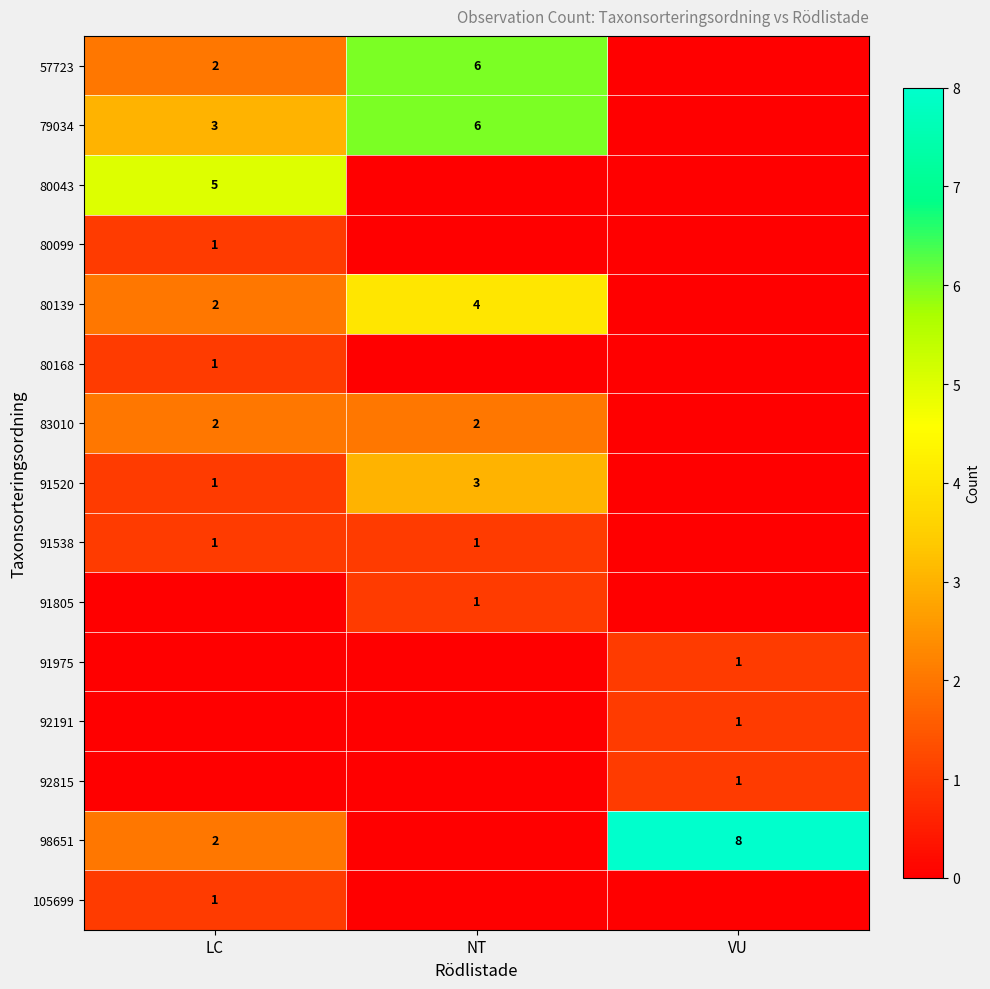

How many distinct data groups are displayed?

15